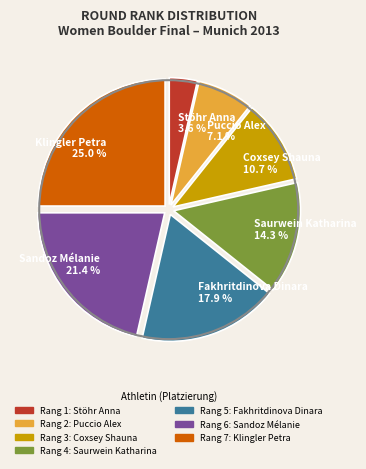

To the nearest percent, what percentage of the pie is Saurwein Katharina?

14%